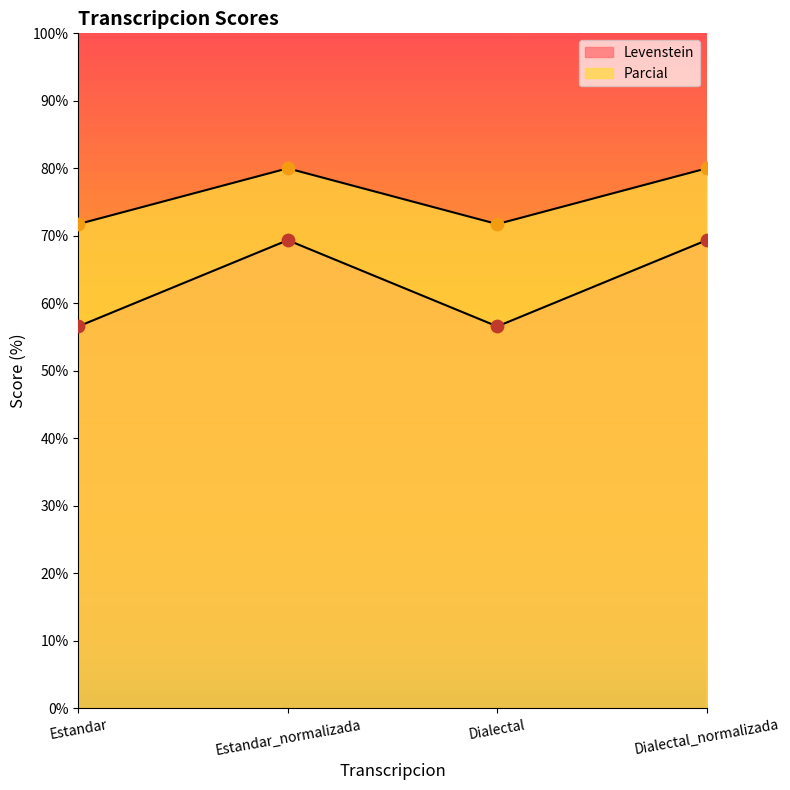

Which series has the largest total across all categories?

Parcial